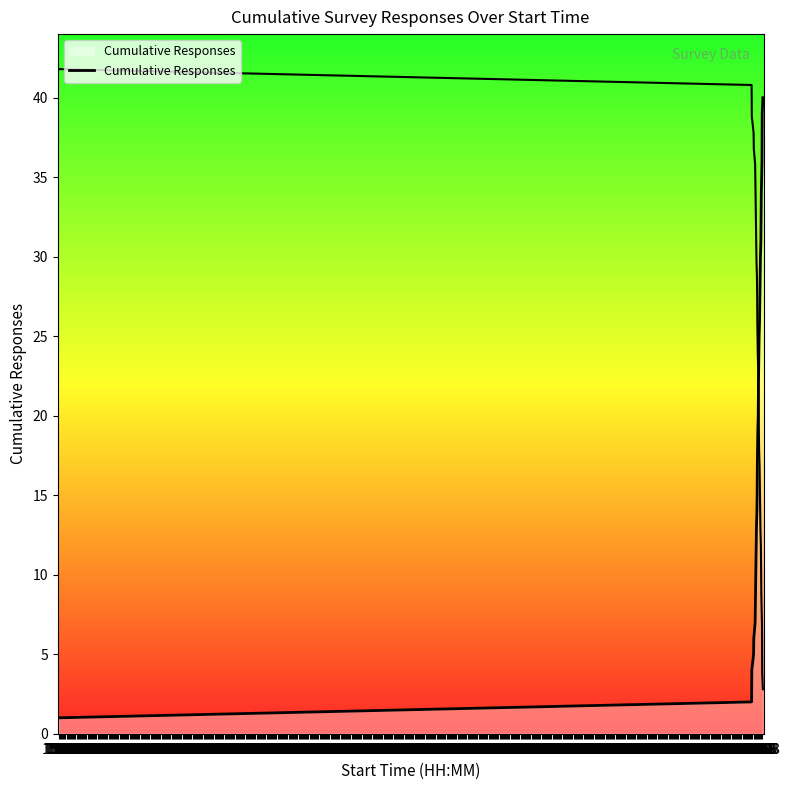

What is the difference between the maximum and minimum values?

39